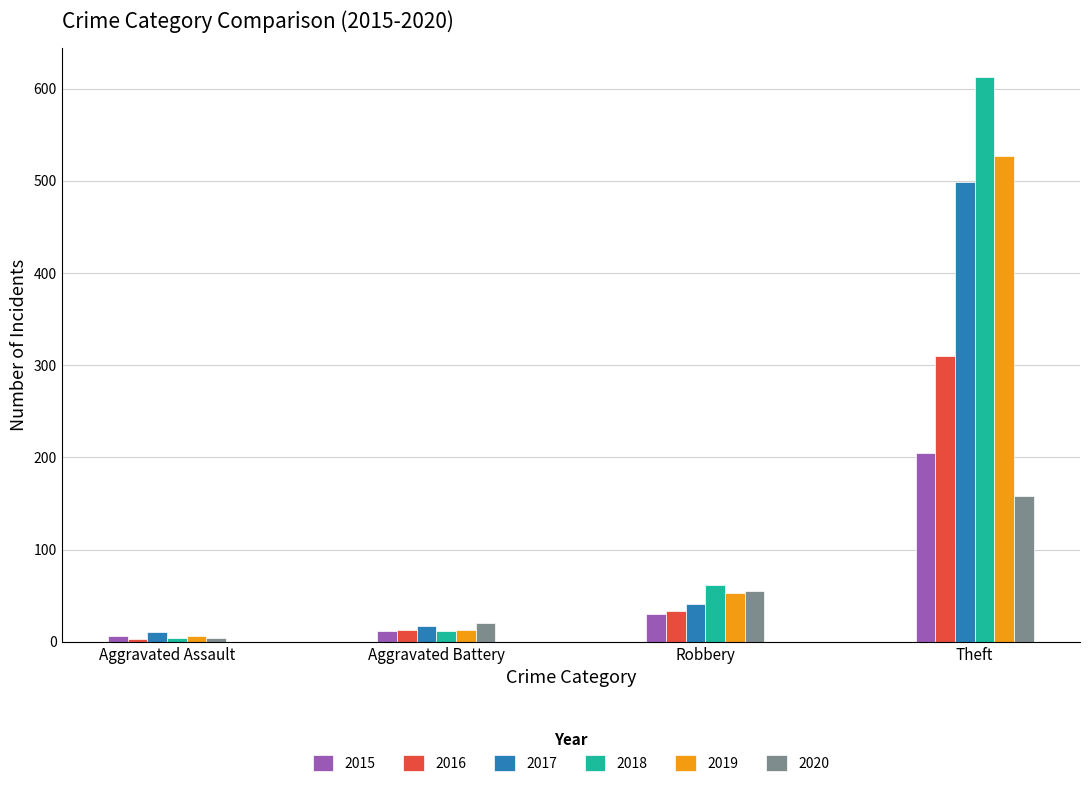

The 2016 series shows 13 at Aggravated Battery. True or false?

True